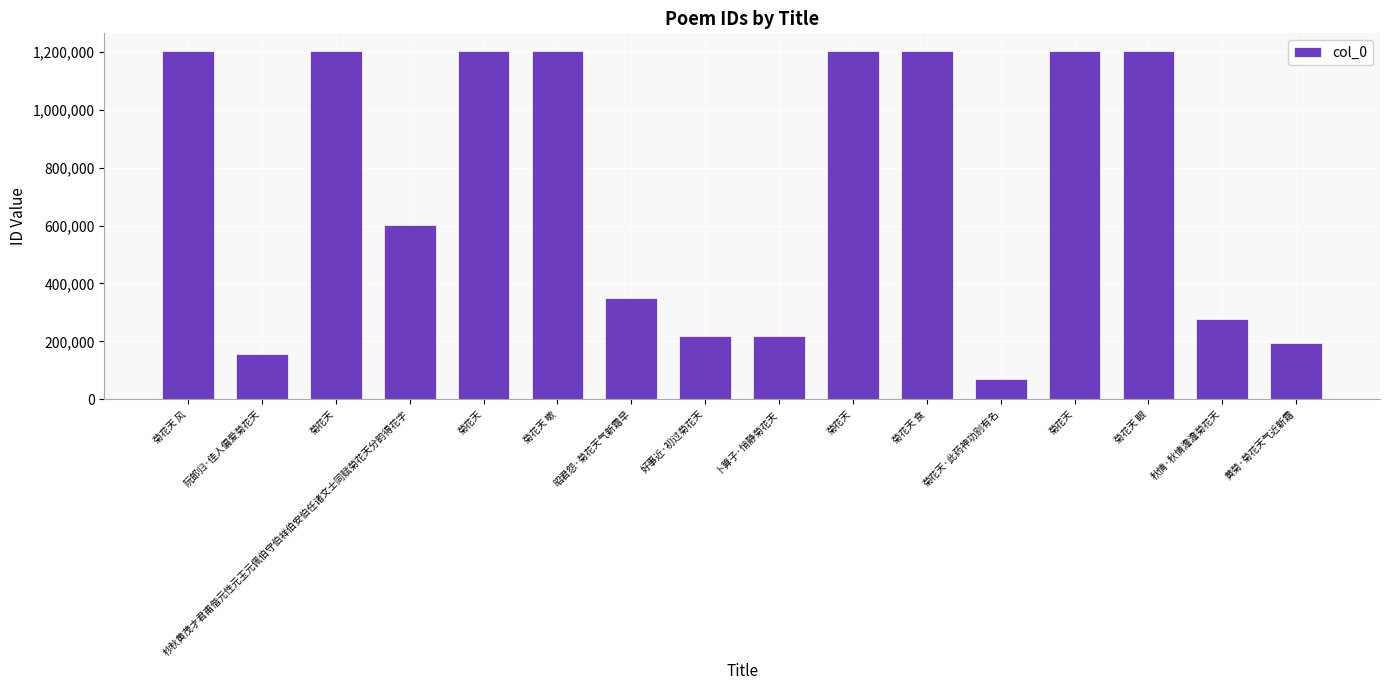

Which has a higher value, 菊花天 or 秋情·秋情澹澹菊花天?

菊花天